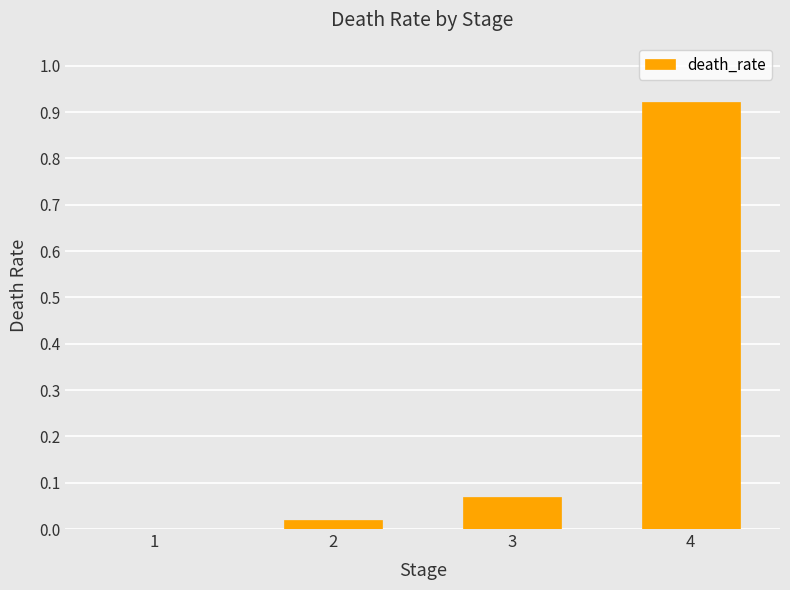

At which label is the value closest to 0?

1